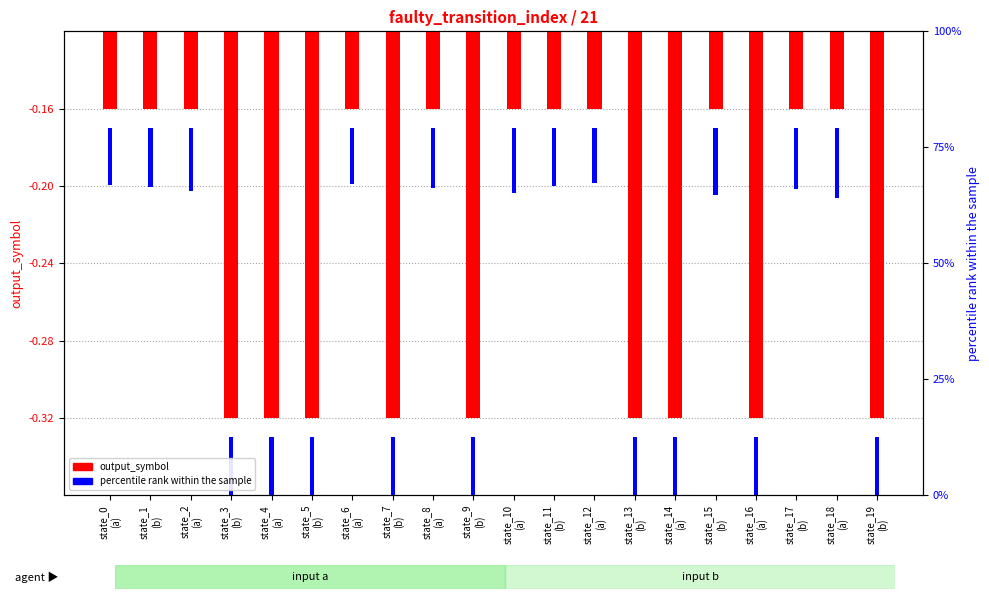

Between state_2
(a) and state_5
(b), which series saw the biggest shift?

output_symbol (mapped)